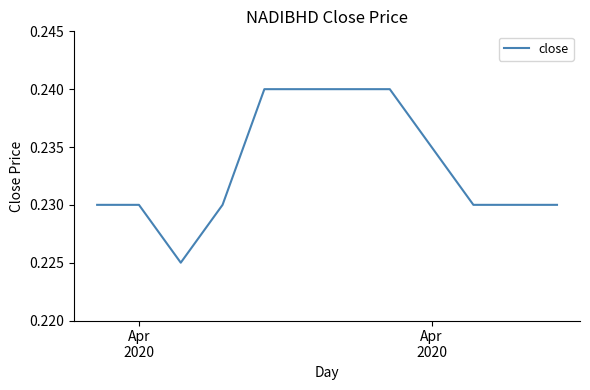

What is the greatest value displayed?

0.2